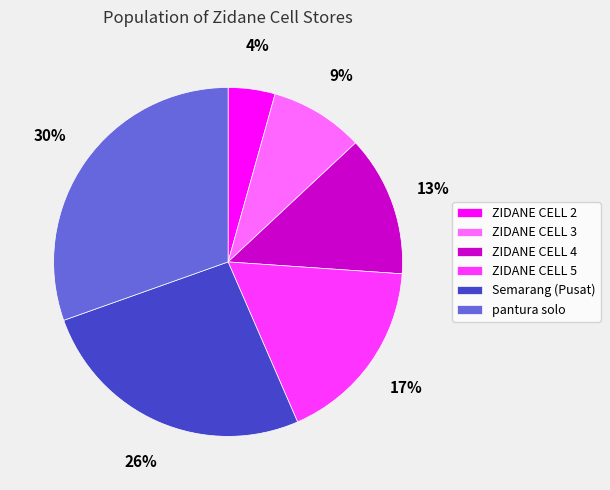

The ZIDANE CELL 4 slice represents 3% of the pie. True or false?

False